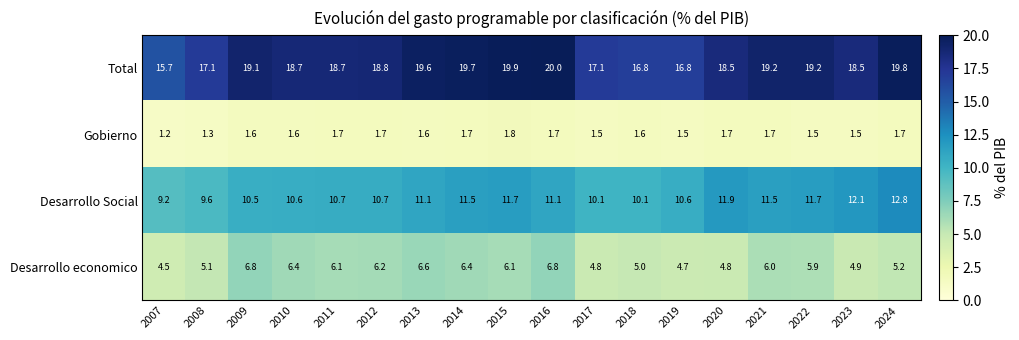

Rank the series at 2007 from lowest to highest value.

Gobierno, Desarrollo economico, Desarrollo Social, Total